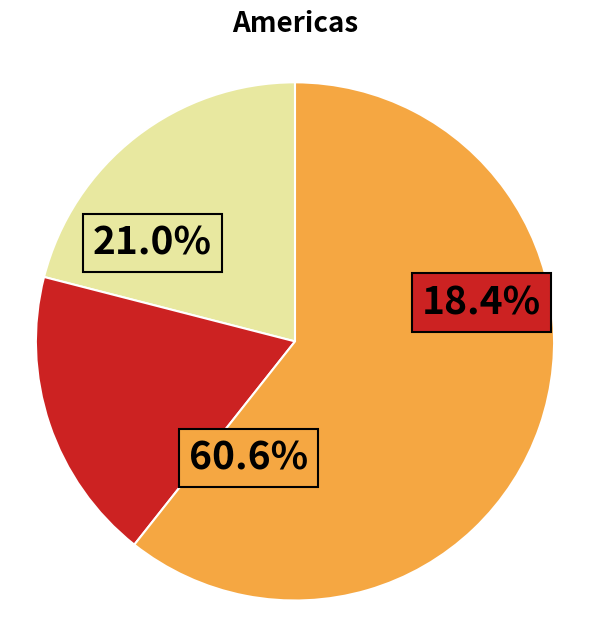

To the nearest percent, what is the combined percentage of 392 and 102?

79%